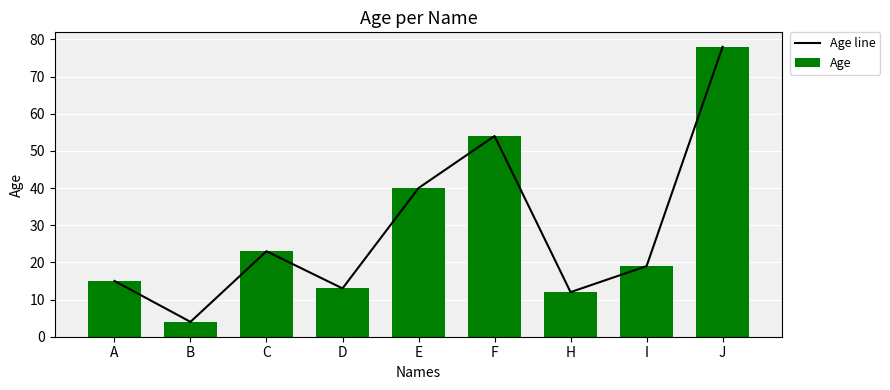

What is the lowest value of the Age line series?

4